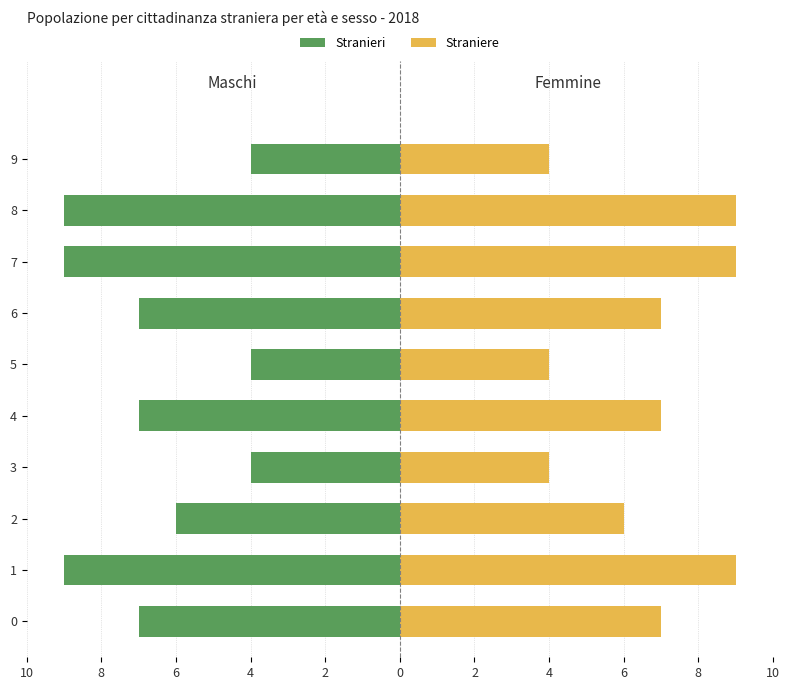

Rank the series by their maximum value, from lowest to highest.

Stranieri, Straniere